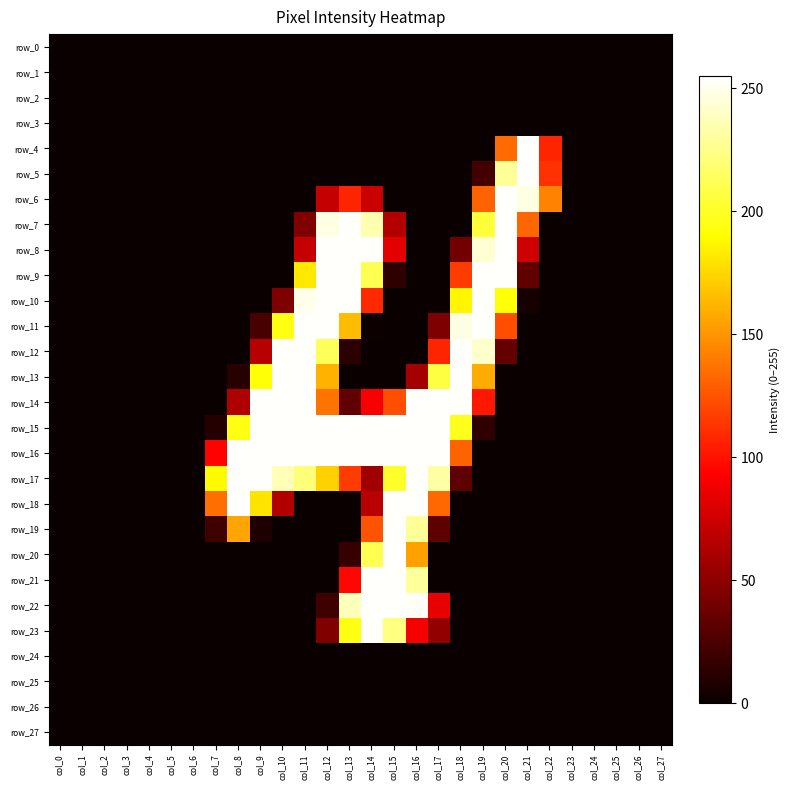

What is the difference between the row_9 values at col_11 and col_4?

182